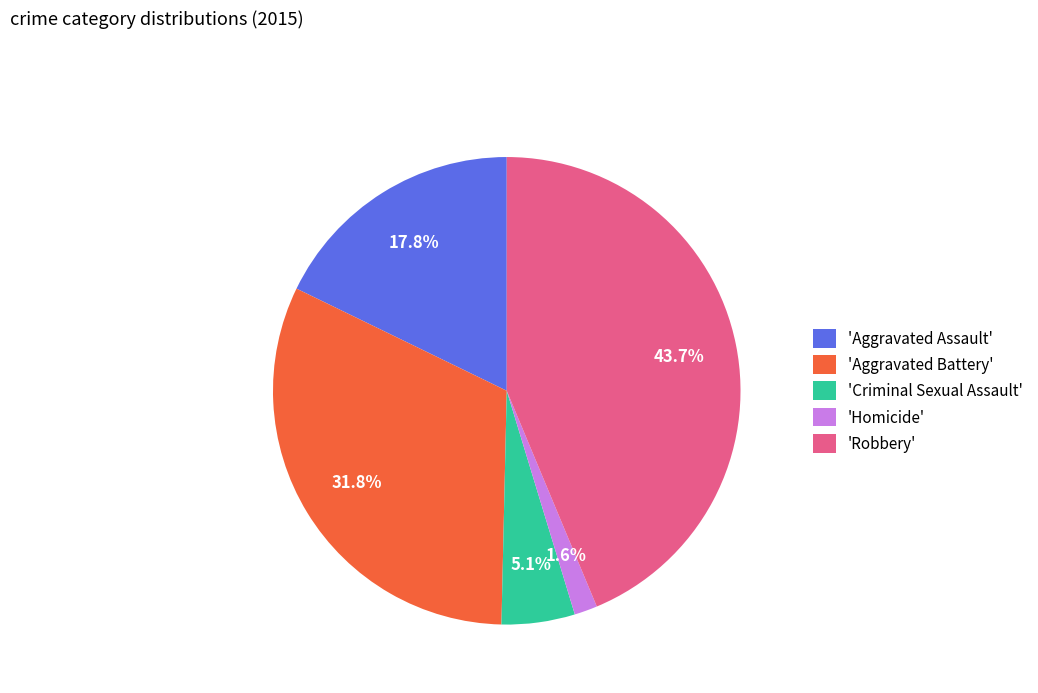

What is the largest slice in the pie chart?

'Robbery'